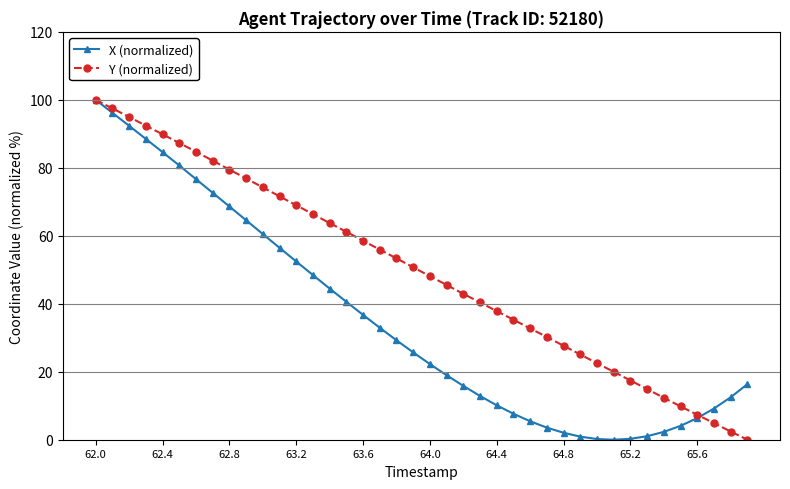

True or false: X (normalized) and Y (normalized) intersect in this chart.

True